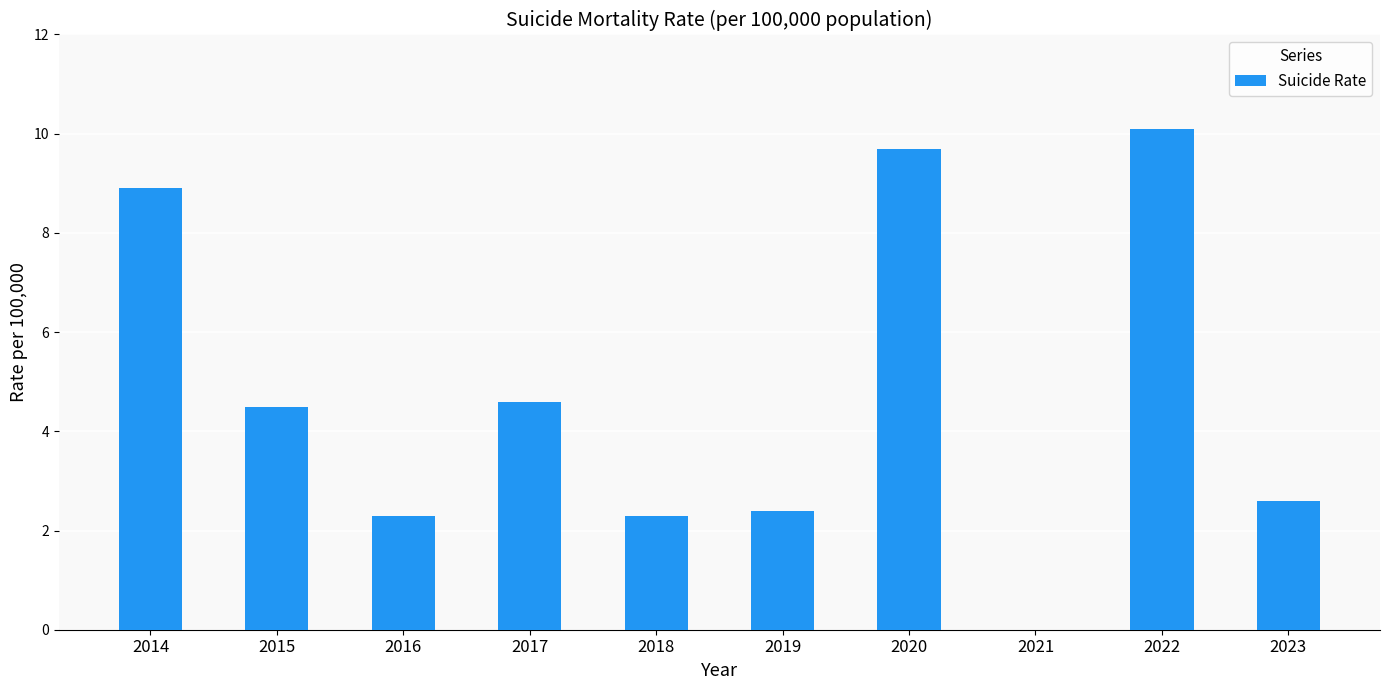

Which category has the highest value across all series?

2022